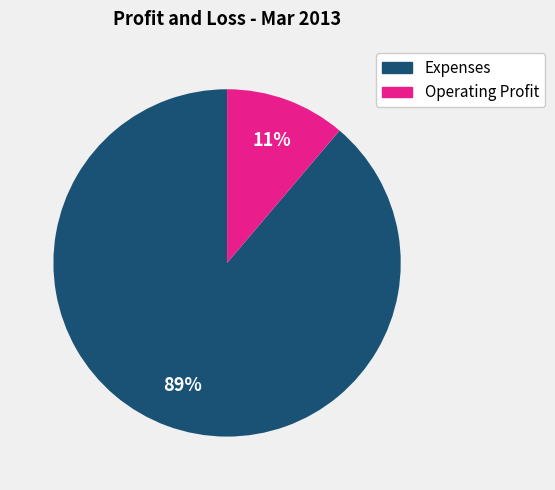

Which slice is the largest?

Expenses